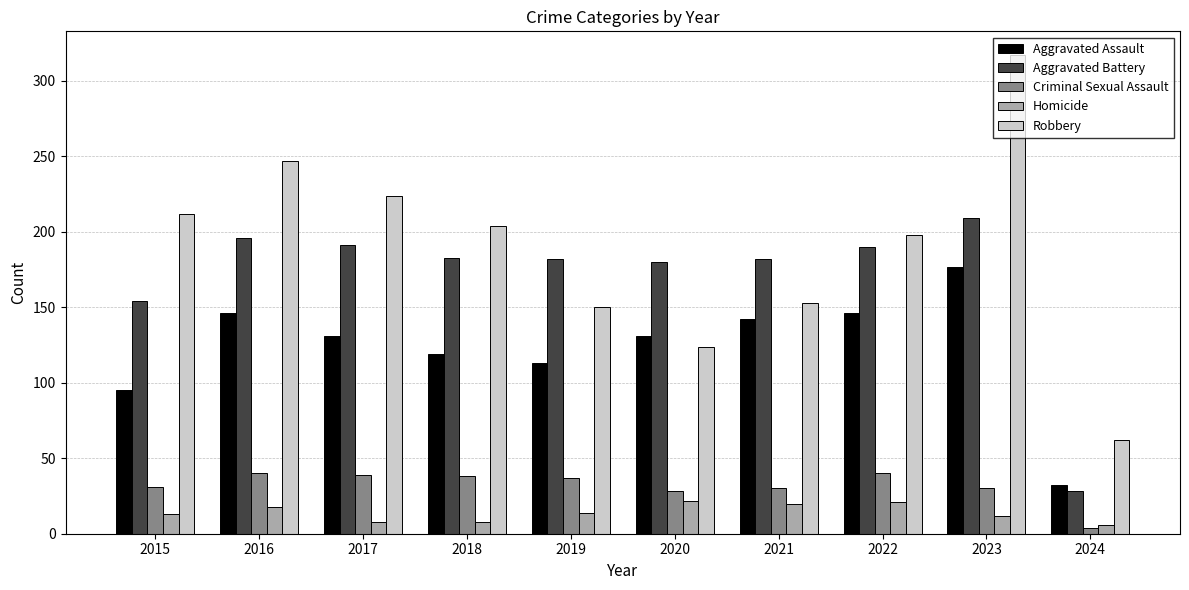

Read the Aggravated Battery value at 2017.

191